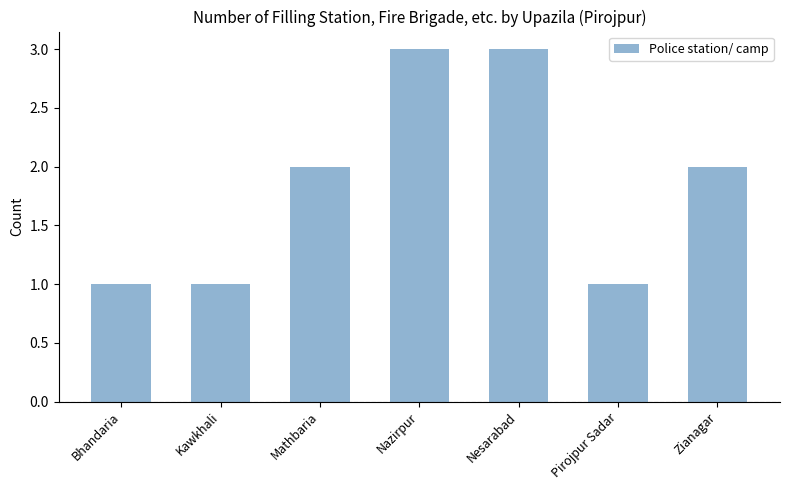

How many data points are less than 2?

3